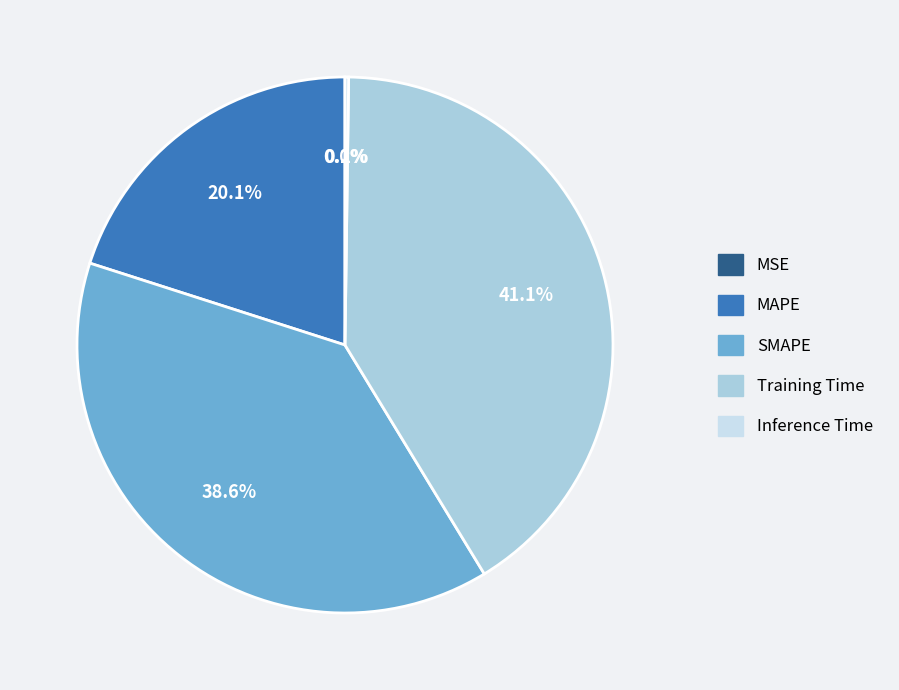

Is there a majority slice in this chart?

No